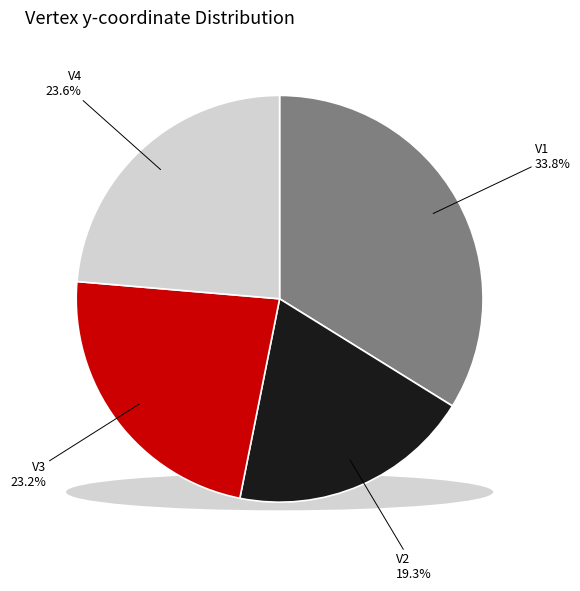

What portion of the pie excludes V2?

80.7%